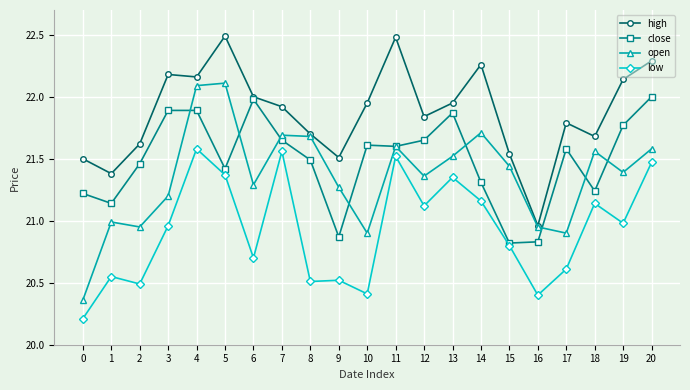

Is the value of close at 5 greater than the value of low at 0?

Yes